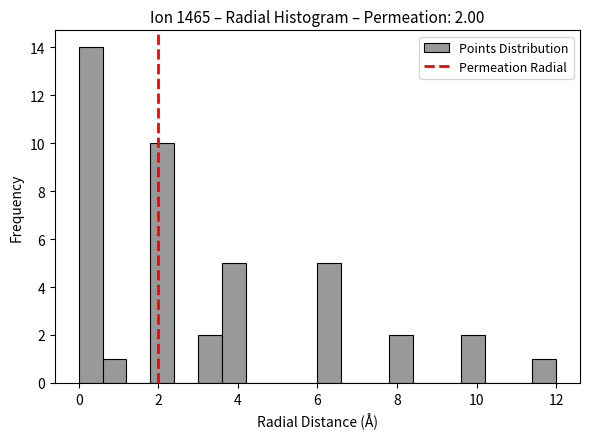

Read against the x-axis, roughly where is the centre of the tallest bar?

0.4